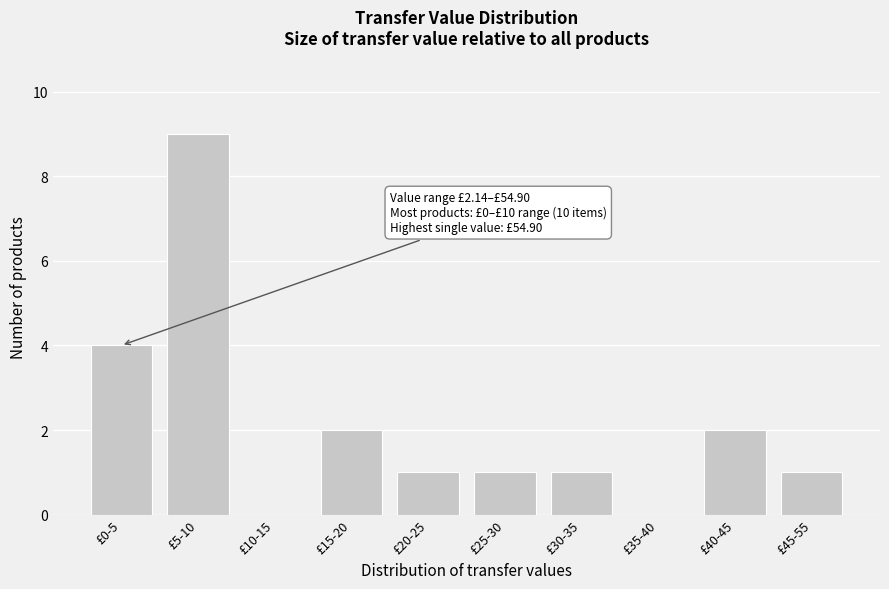

What is the maximum value shown in the chart?

9